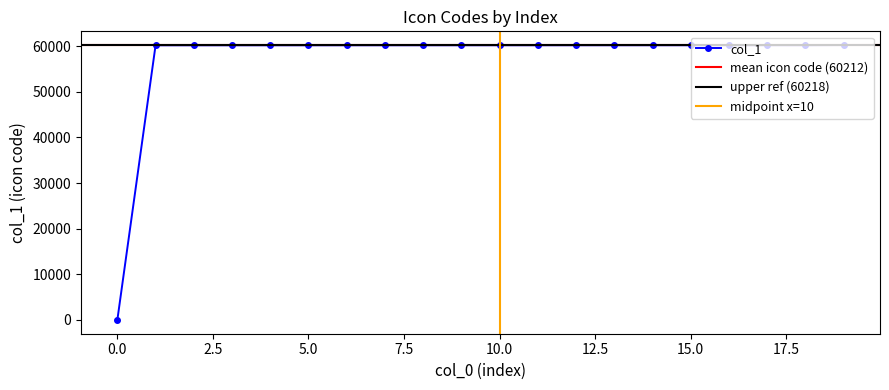

How many values are below 60210?

10